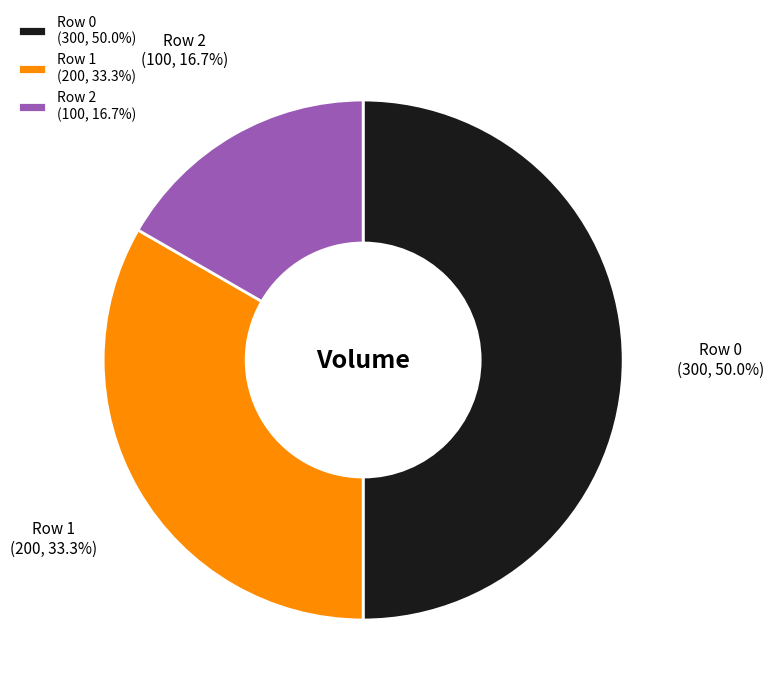

Which slice is the largest?

Row 0